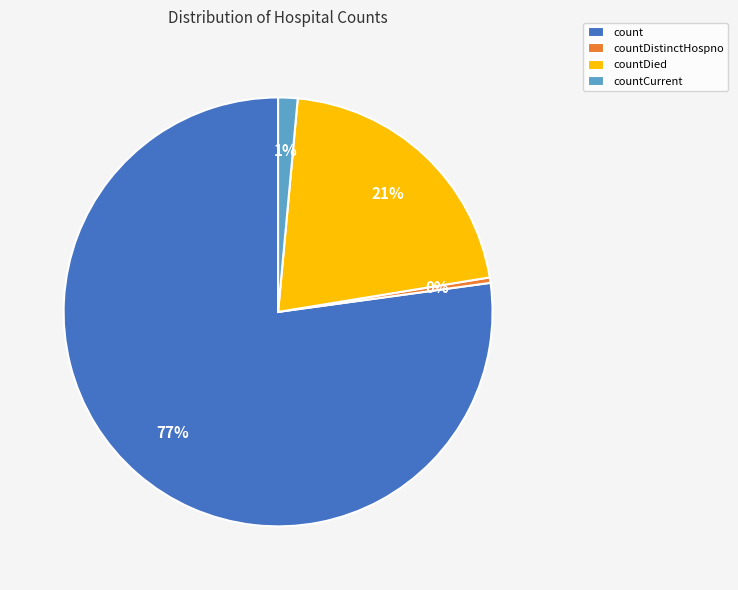

How many segments does this pie chart have?

4